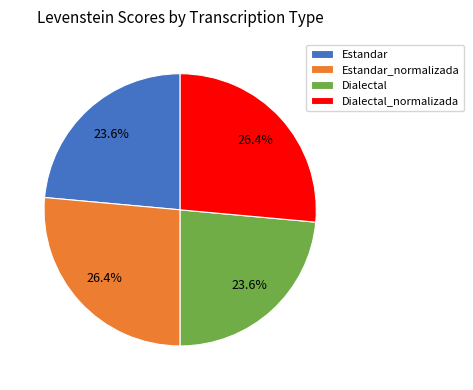

Does any single category account for the majority?

No